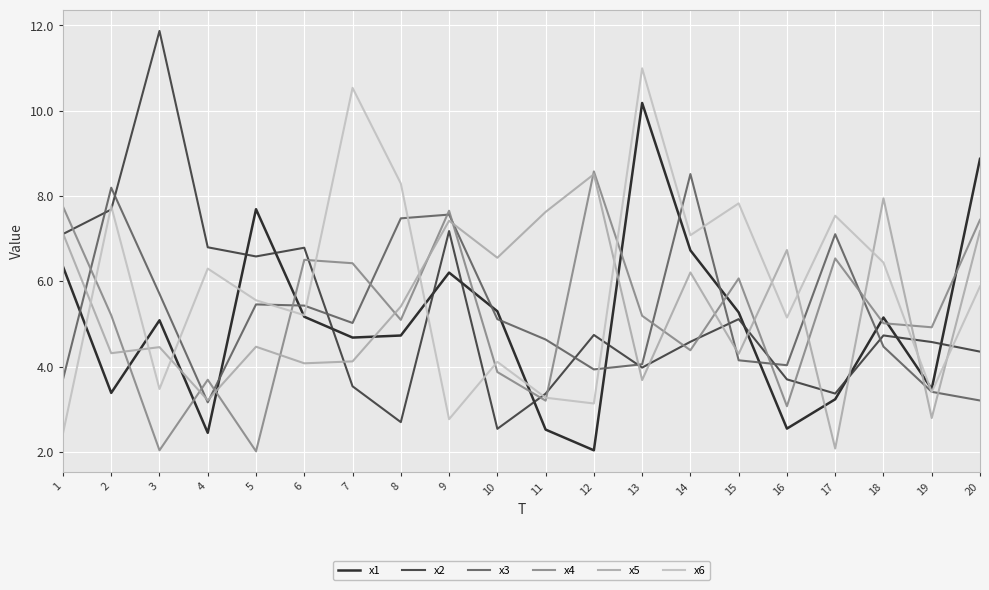

List the labels in order of x3 value, smallest first.

4, 20, 19, 1, 12, 16, 13, 15, 18, 11, 7, 10, 6, 5, 3, 17, 8, 9, 2, 14